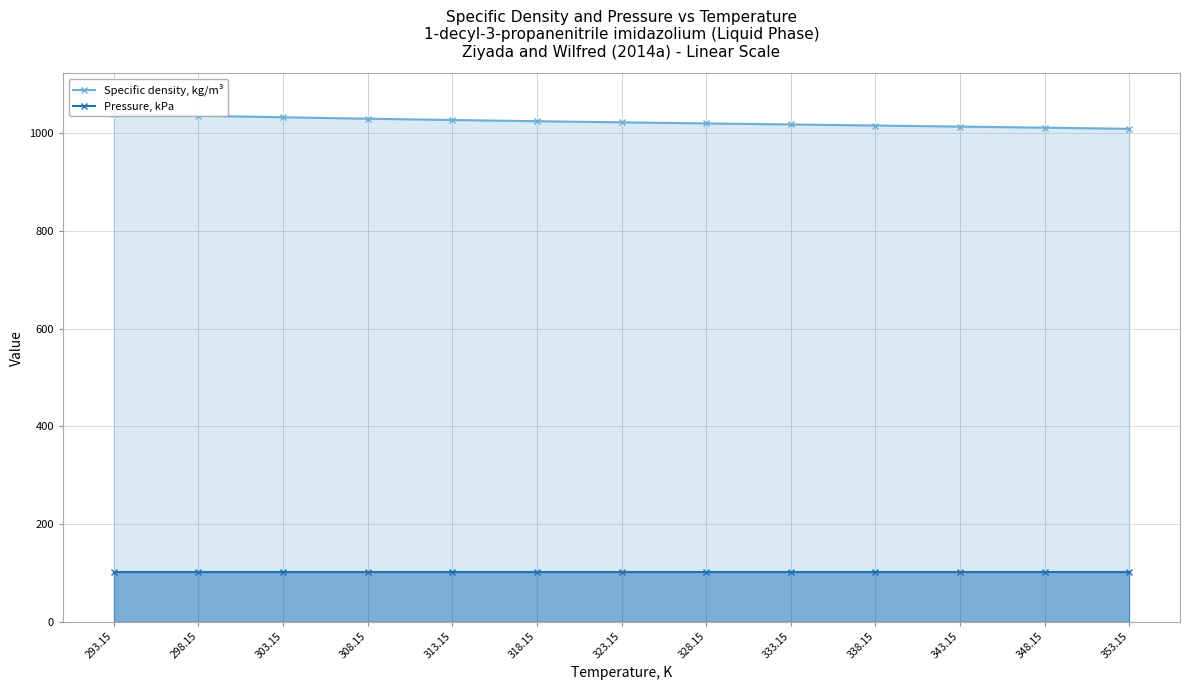

What is the difference between the Specific density, kg/m³ values at 293.15 and 348.15?

27.8